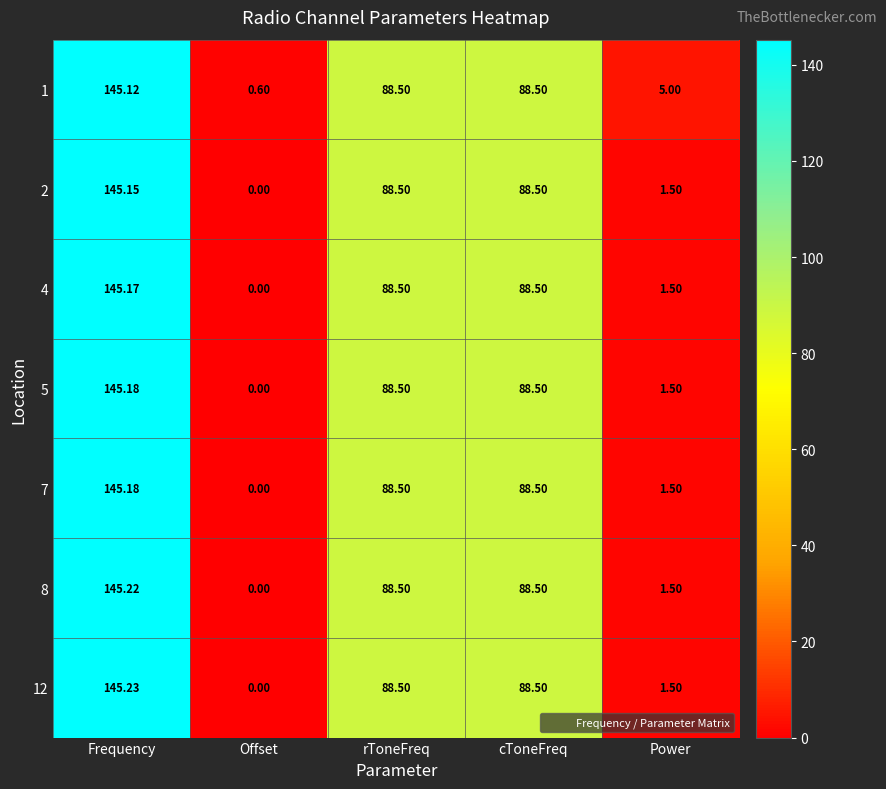

Is the value of 1 at Frequency greater than the value of 7 at Frequency?

No